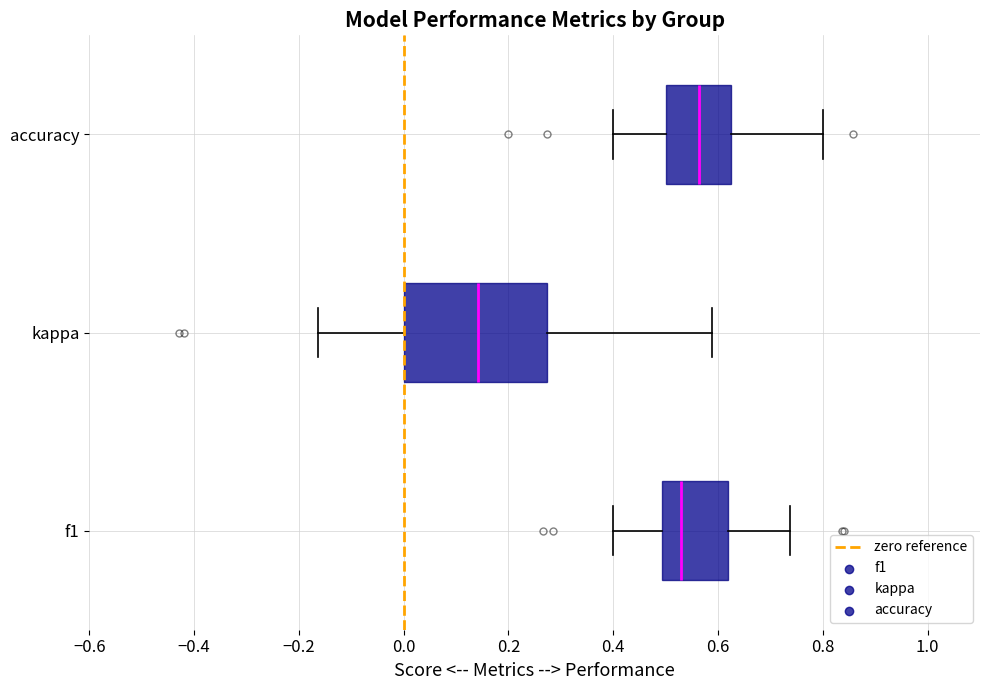

Reading bottom to top, read every box against the x-axis: the position of its median line, the range the box covers, and the ends of its whiskers. The values are not printed on the chart, so give them approximately, as read against the axis.

f1: median 0.52, box 0.50 to 0.62, whiskers 0.40 to 0.74
kappa: median 0.14, box 0.00 to 0.28, whiskers -0.16 to 0.58
accuracy: median 0.56, box 0.50 to 0.62, whiskers 0.40 to 0.80